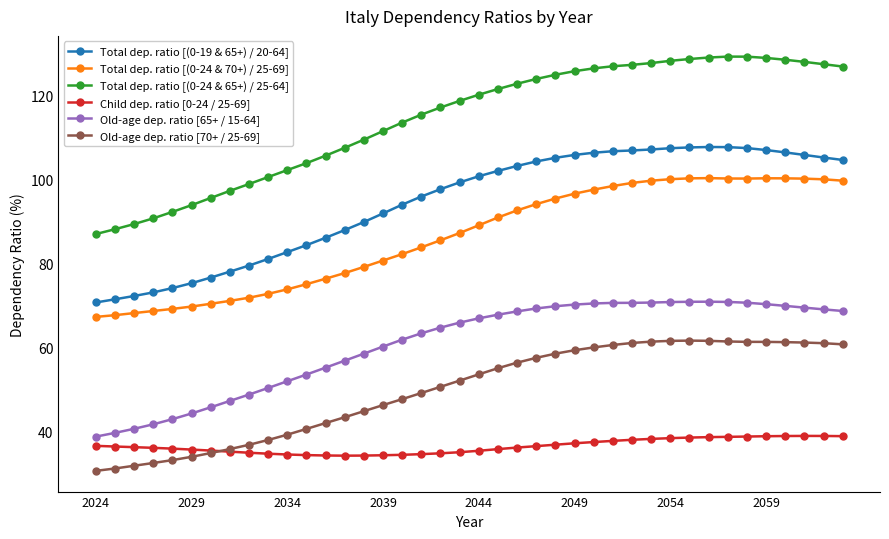

What is the value of the Total dep. ratio [(0-24 & 65+) / 25-64] point at the 1st from the left?

86.9